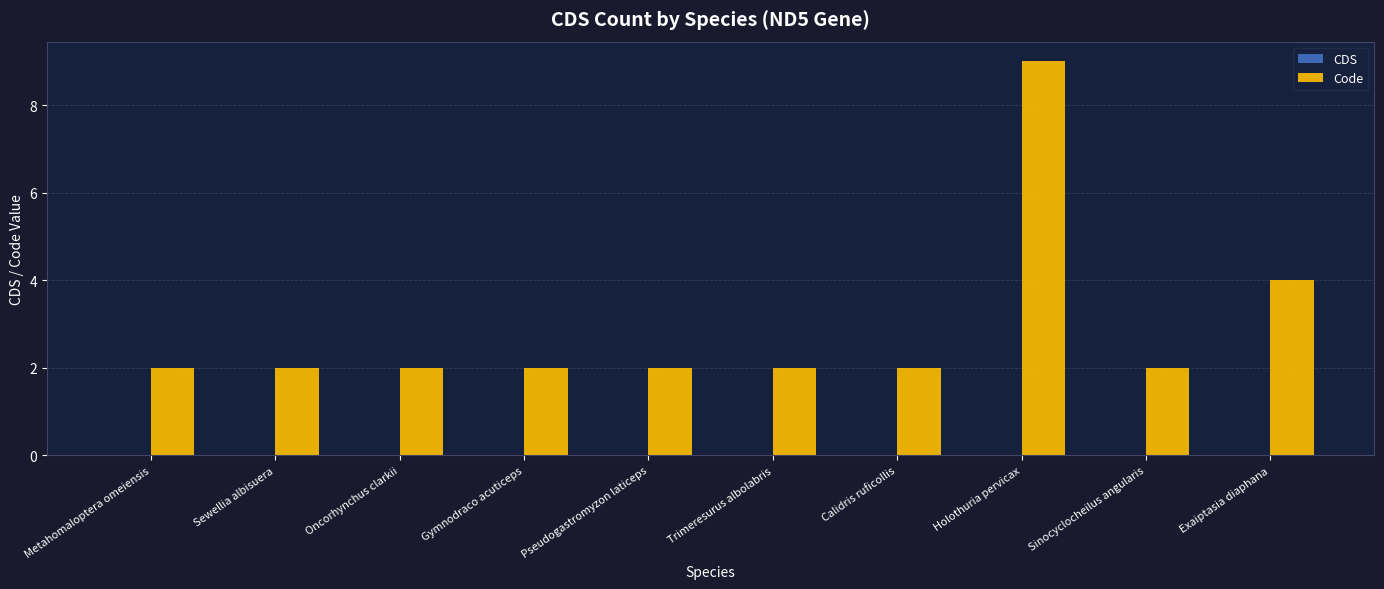

Reading left to right, what are all the values shown in this chart?

Metahomaloptera omeiensis=2	Sewellia albisuera=2	Oncorhynchus clarkii=2	Gymnodraco acuticeps=2	Pseudogastromyzon laticeps=2	Trimeresurus albolabris=2	Calidris ruficollis=2	Holothuria pervicax=9	Sinocyclocheilus angularis=2	Exaiptasia diaphana=4